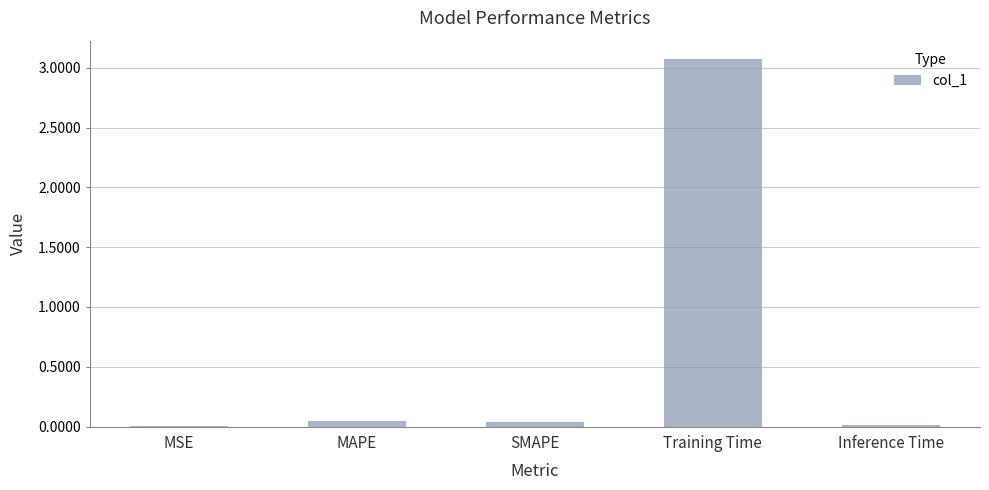

Is it true that the value at Training Time is 1.4?

False